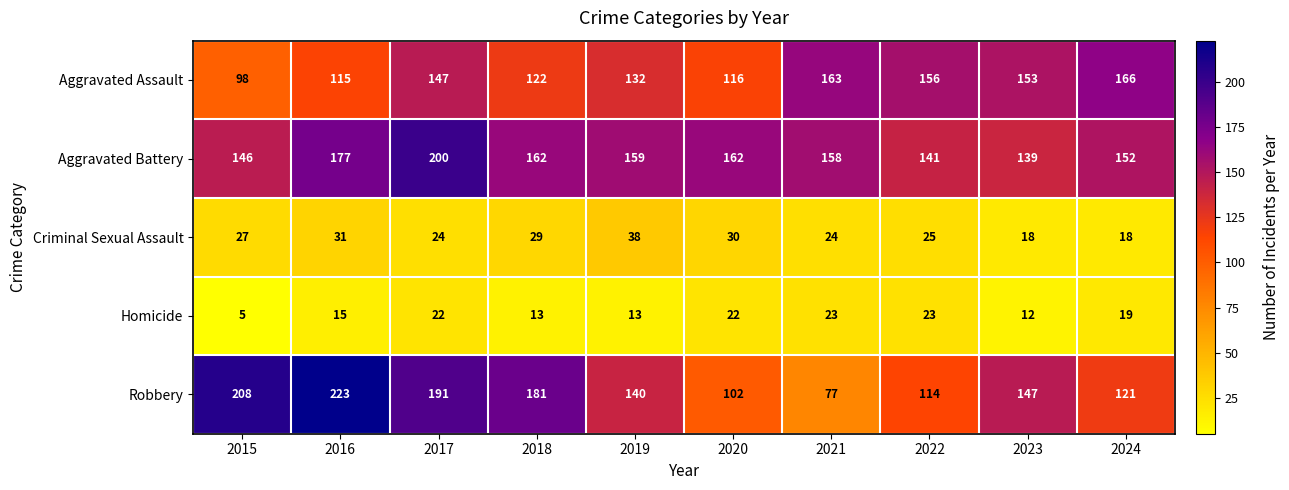

The Criminal Sexual Assault series shows 31 at 2016. True or false?

True